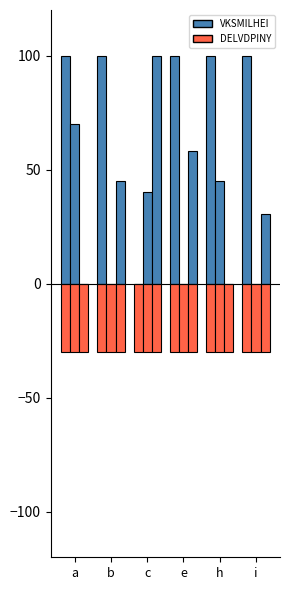

At which category does the chart reach its minimum across all series?

c